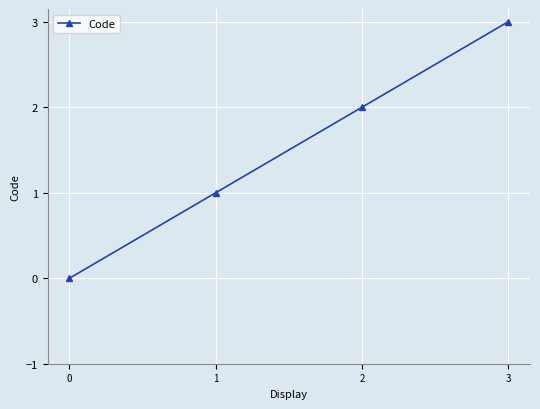

How many values are below 2?

2